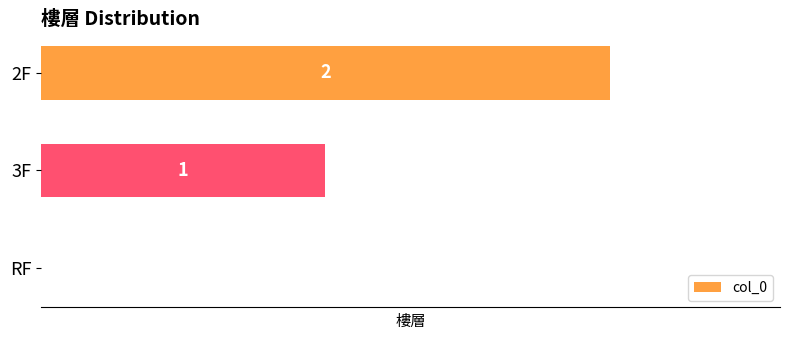

Where is the data nearest to the value 1?

3F